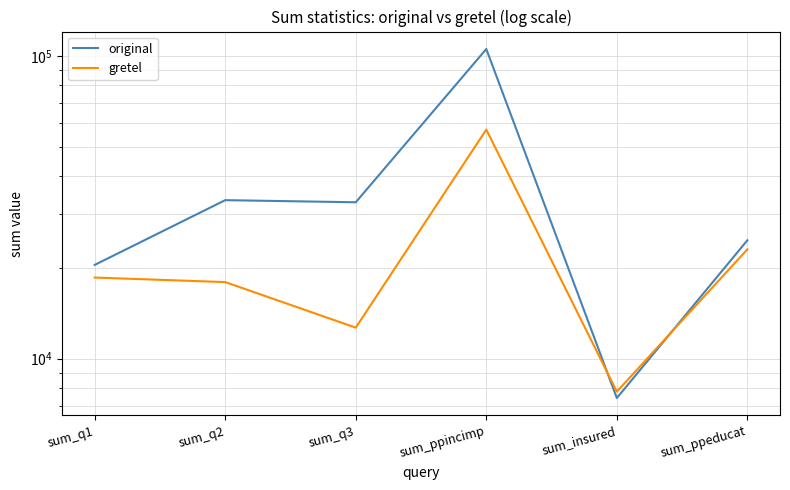

True or false: original has more than 2 points higher than both neighbors.

False